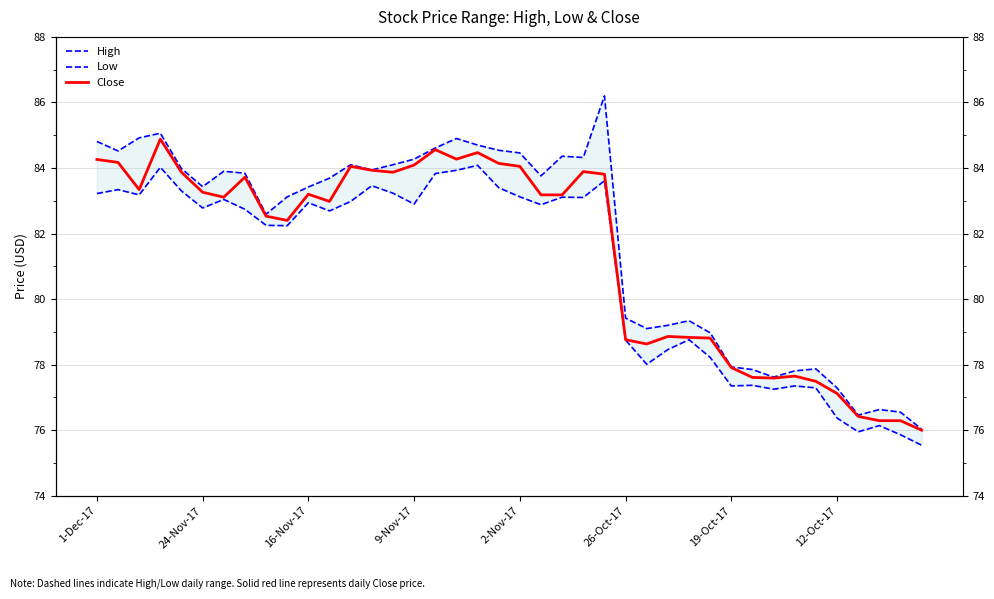

True or false: High and Close intersect in this chart.

False